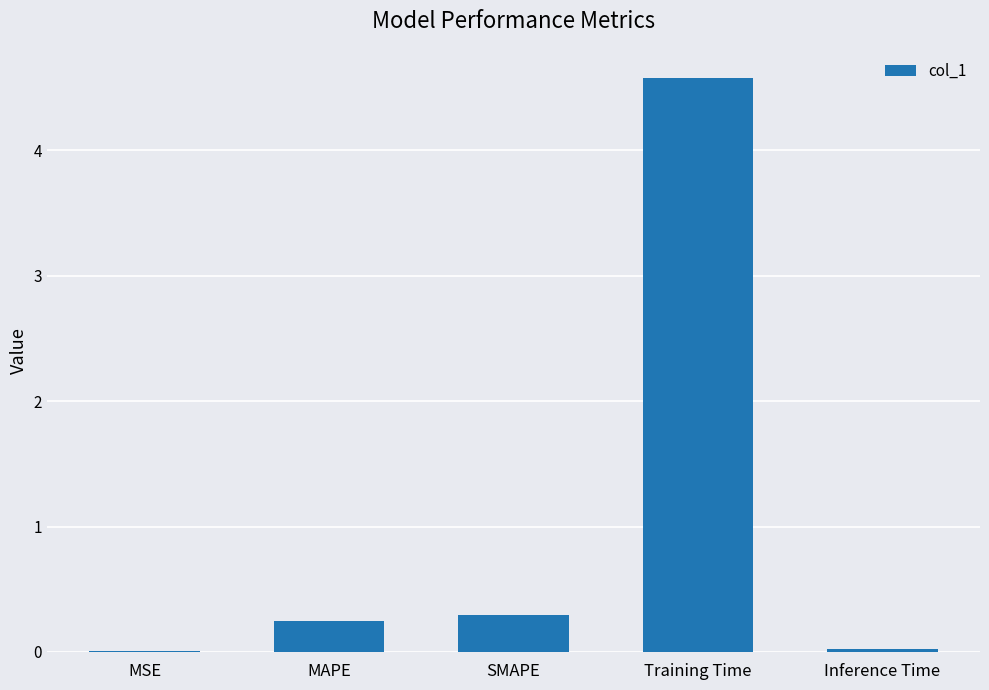

True or false: the data shows 0.0 at Inference Time.

True